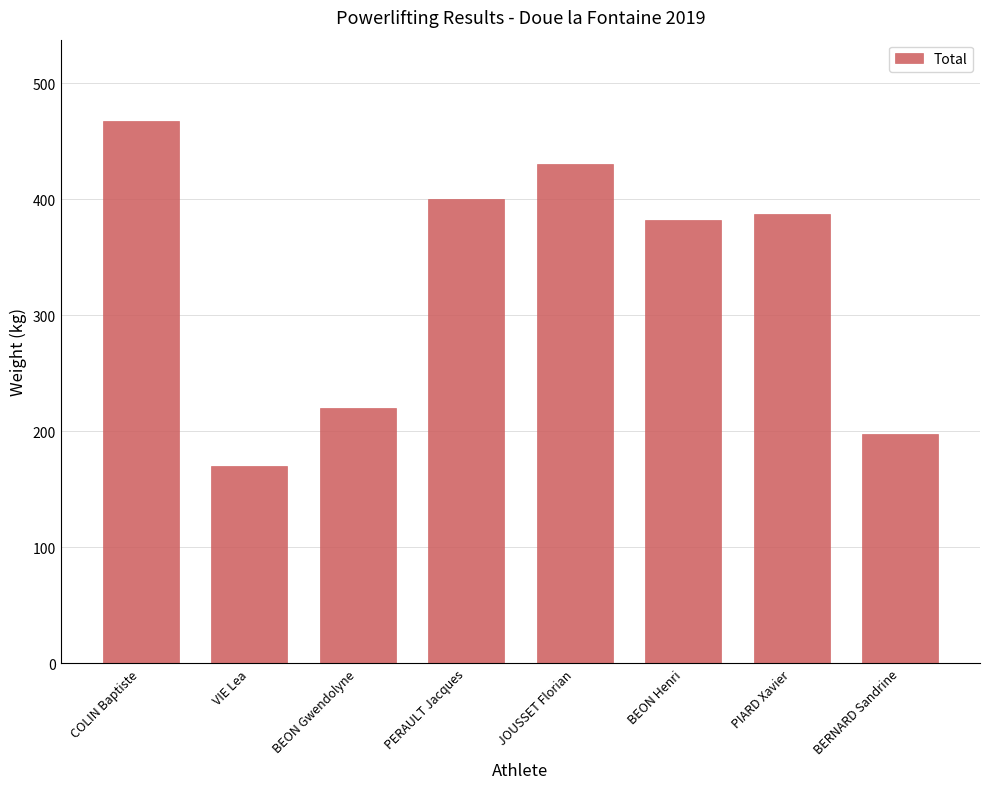

What is the smallest value displayed?

170.0